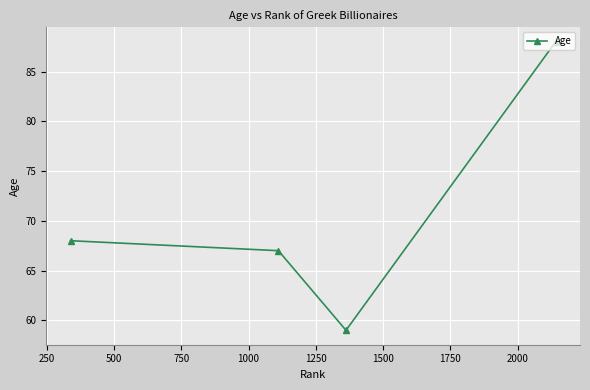

How many distinct data groups are displayed?

1